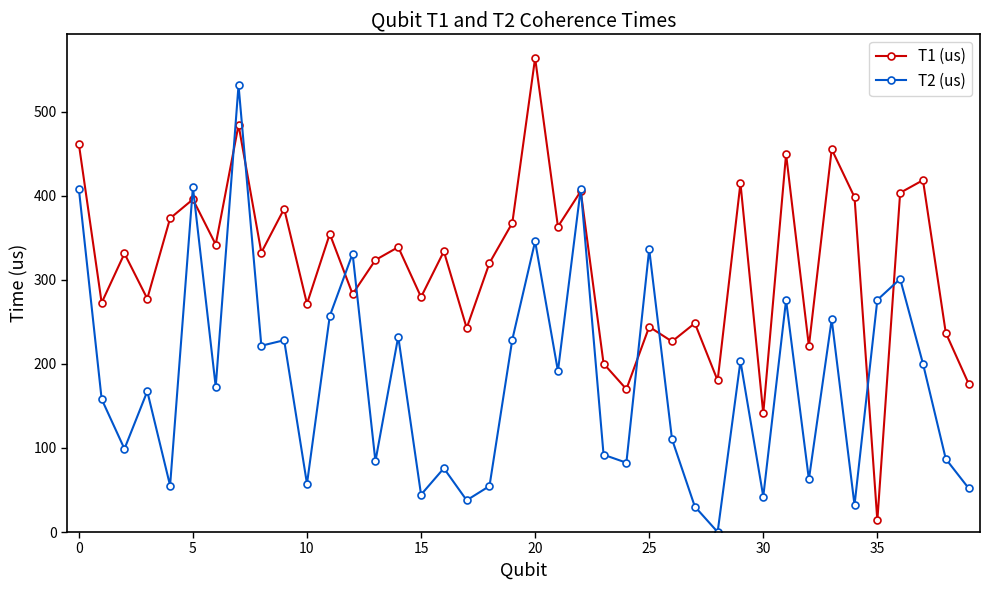

What is the lowest value of the T1 (us) series?

13.7